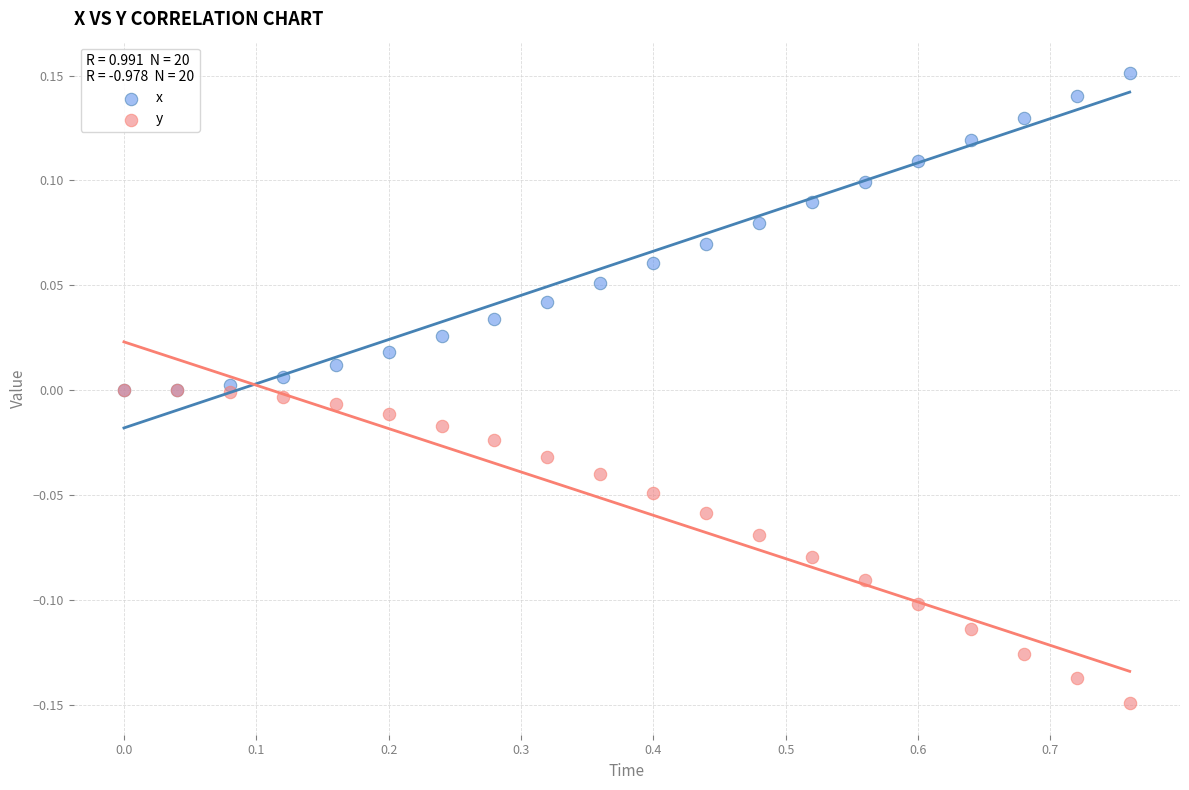

Which series reaches the maximum Y coordinate?

x